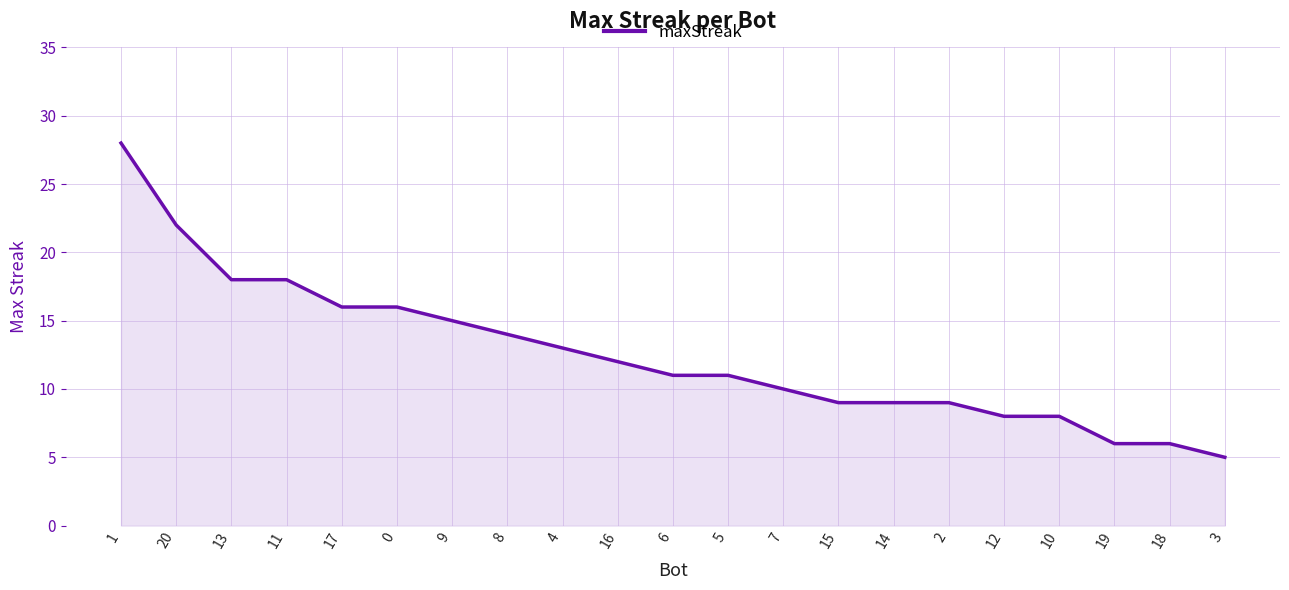

What is the ratio of the value at 18 to the value at 20?

0.3